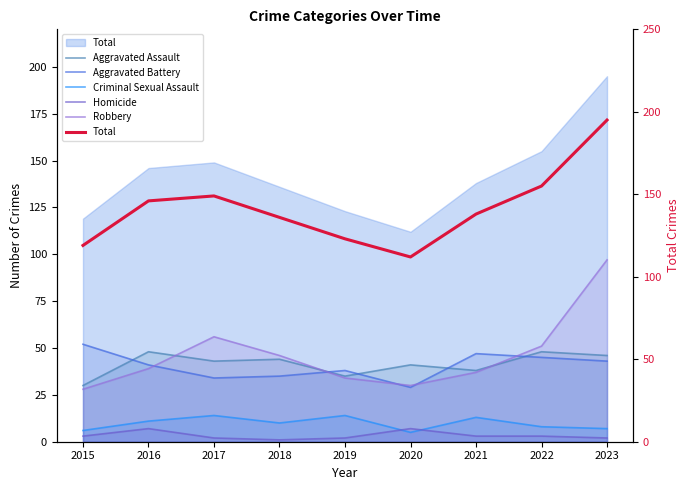

True or false: Aggravated Battery has a value of 66 at 2021.

False